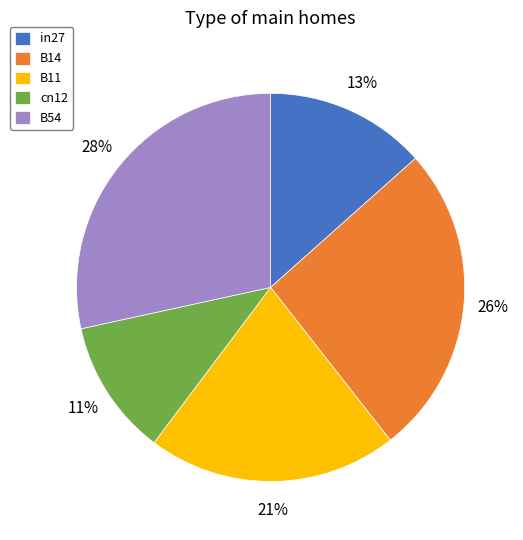

To the nearest percent, what percentage of the pie is cn12?

11%